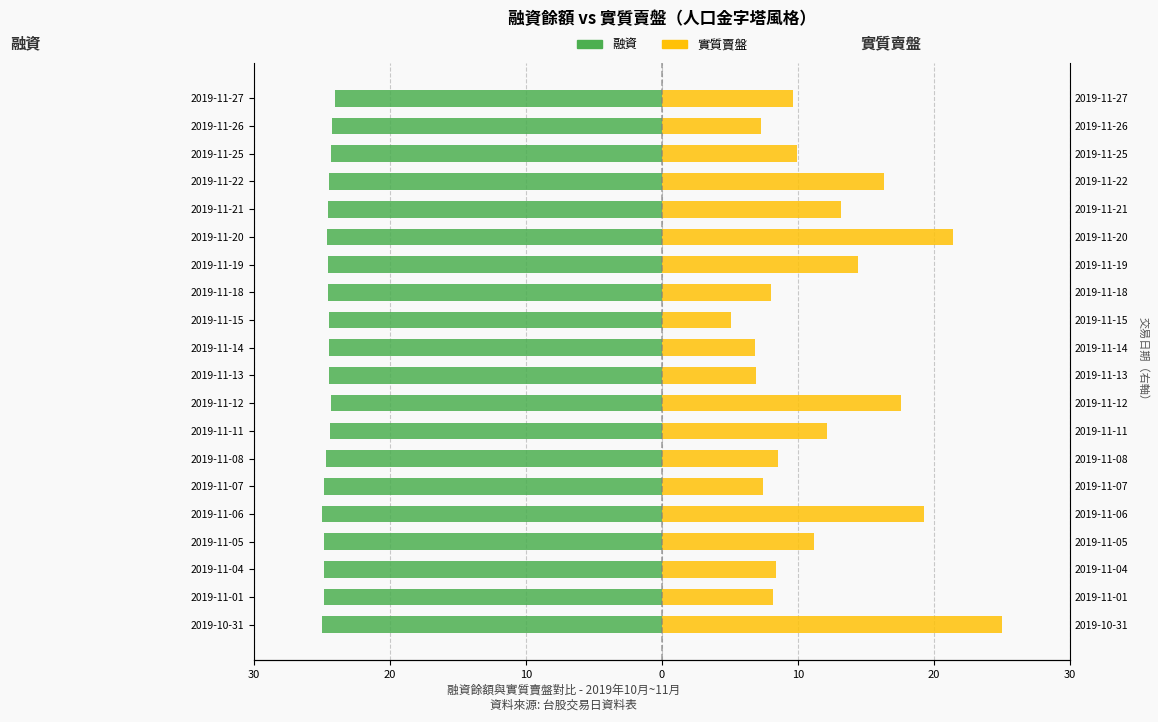

What is the greatest value displayed?

25.0